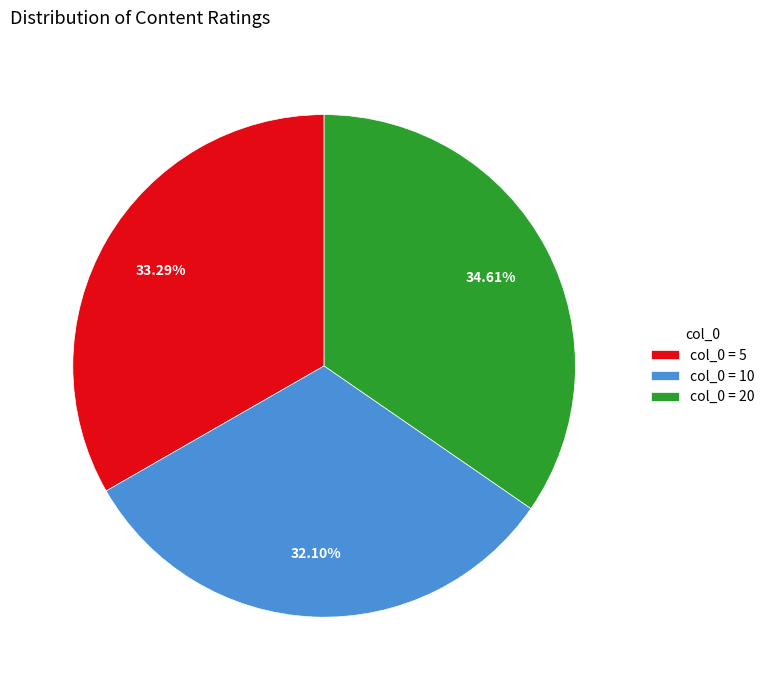

Does col_0 = 10 account for over 50% of the chart?

No